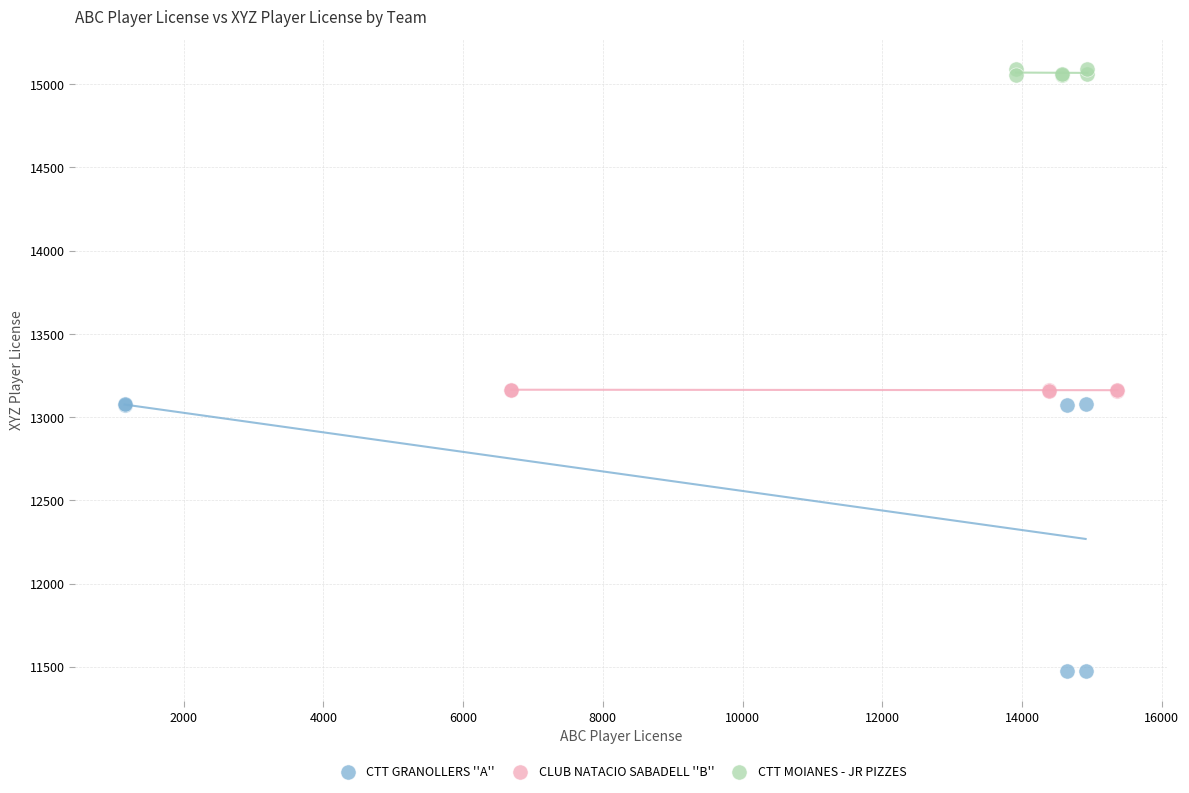

Which series has the widest spread of Y values?

CTT GRANOLLERS ''A''